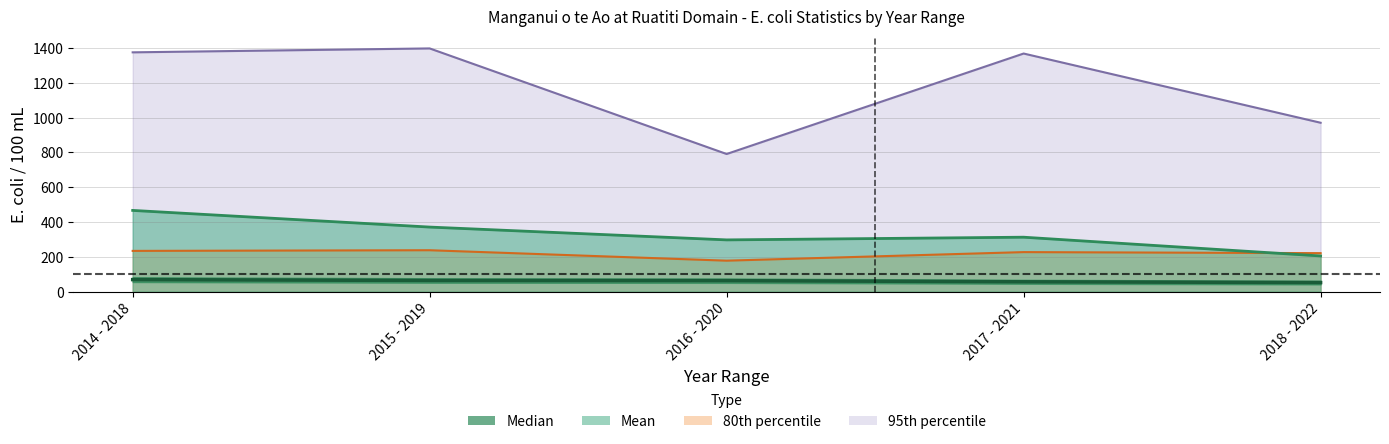

Reading right to left, list all the values displayed in this chart.

Median: 52.0	56.5	63.0	64.0	69.0
Mean: 204.9	312.6	297.2	370.8	466.5
95th percentile: 970.0	1367.6	790.5	1397.0	1374.5
80th percentile: 221.0	227.0	177.8	237.8	234.0